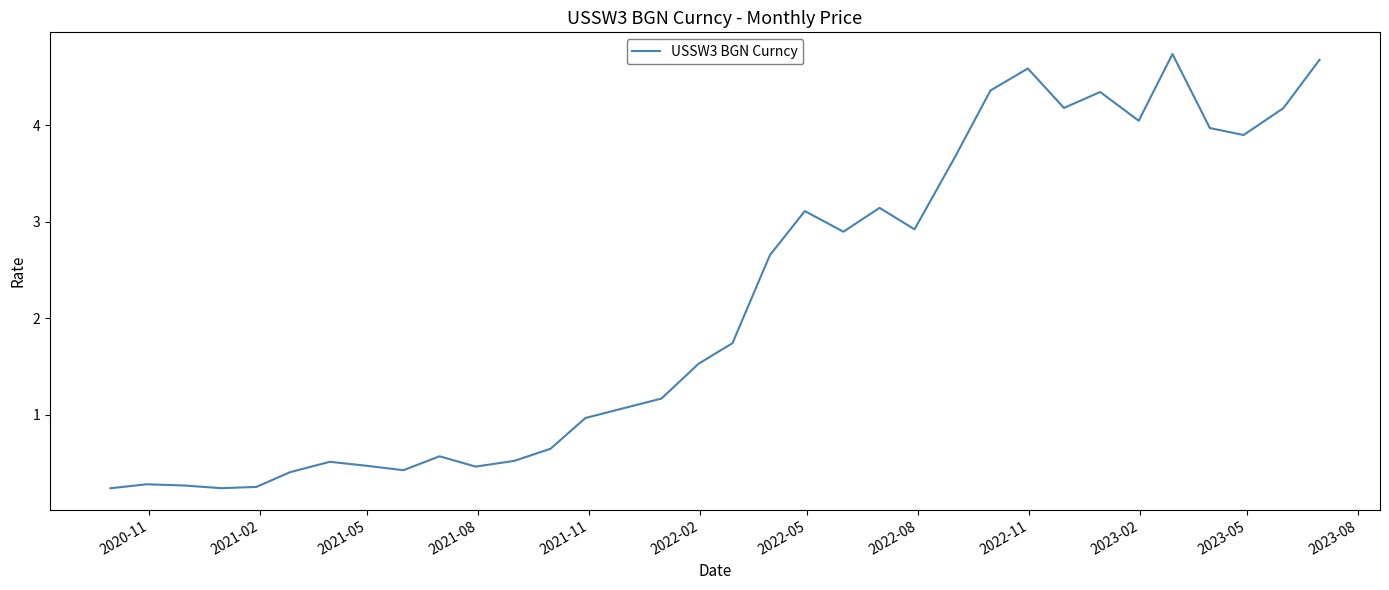

Does the chart display data point markers on the line(s)?

No